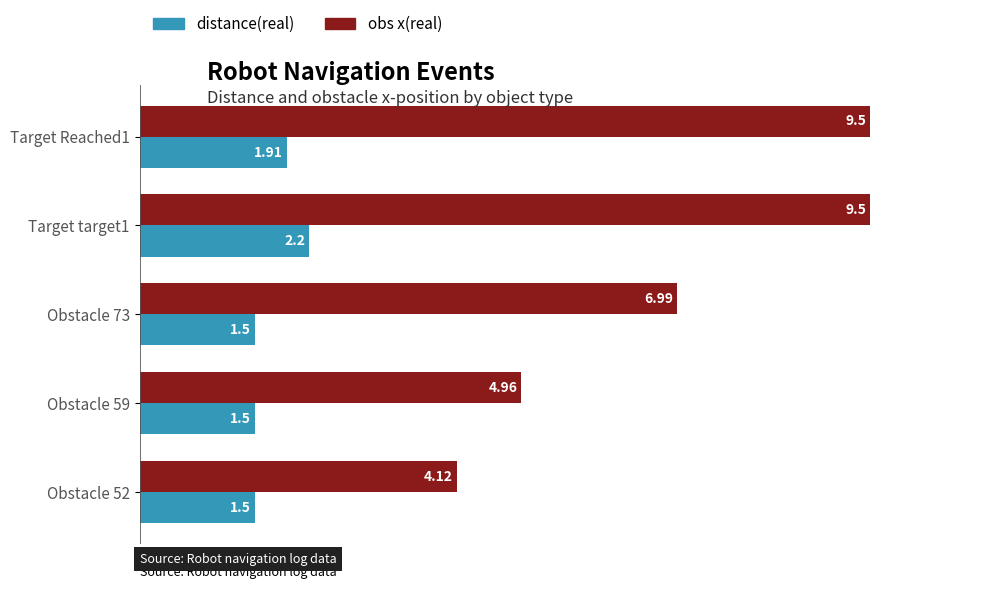

Which series has the largest range (max minus min)?

obs x(real)